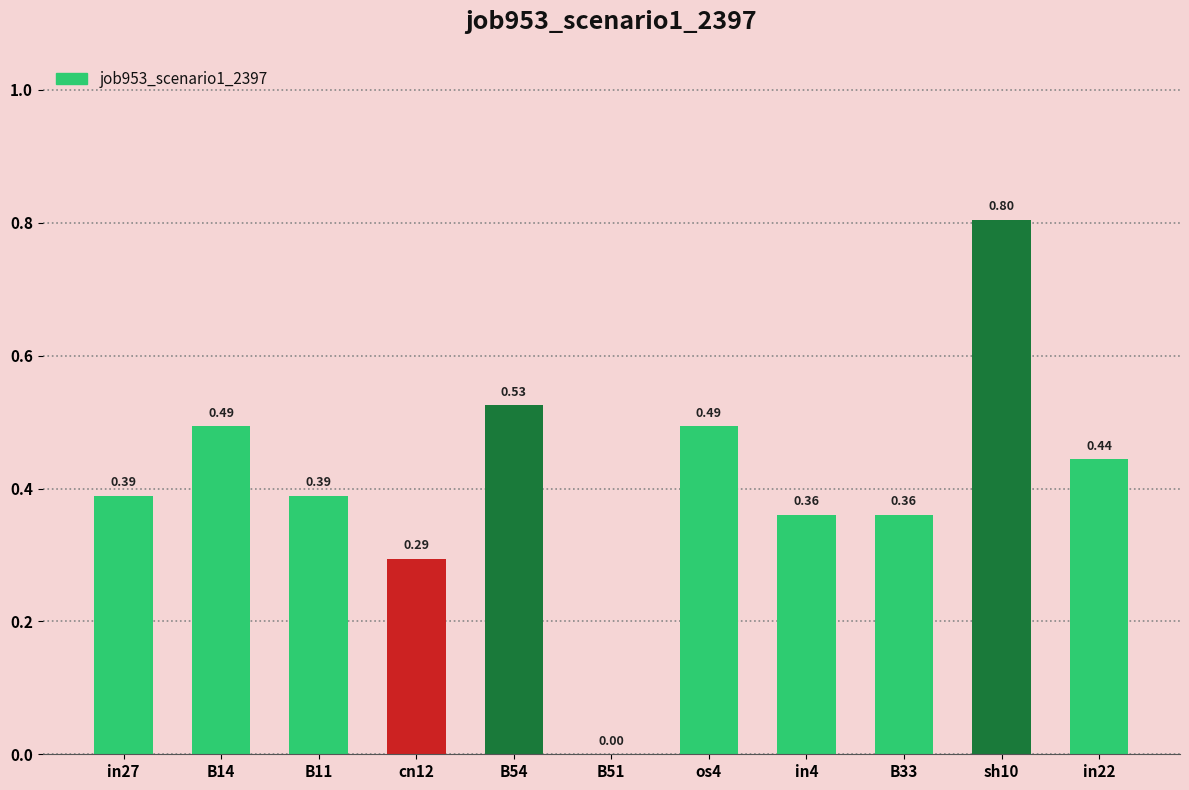

Between B33 and cn12, which is larger?

B33